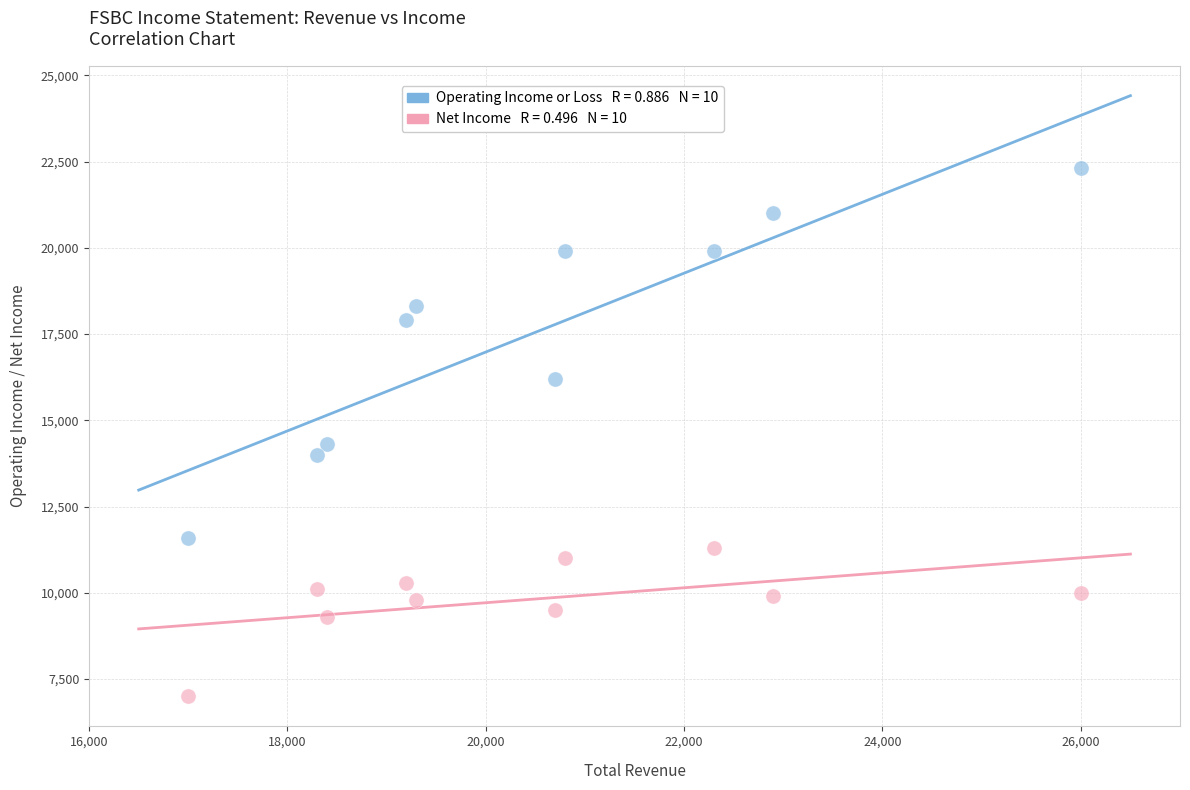

Across all data points, what is the range of Y values (max minus min)?

15300